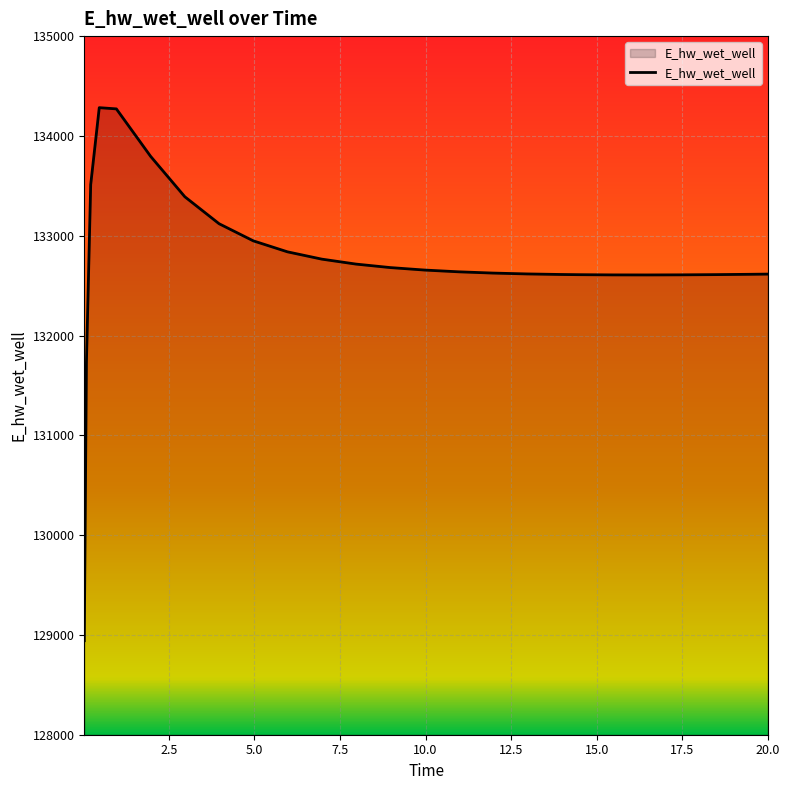

How many categories are shown in the chart?

25